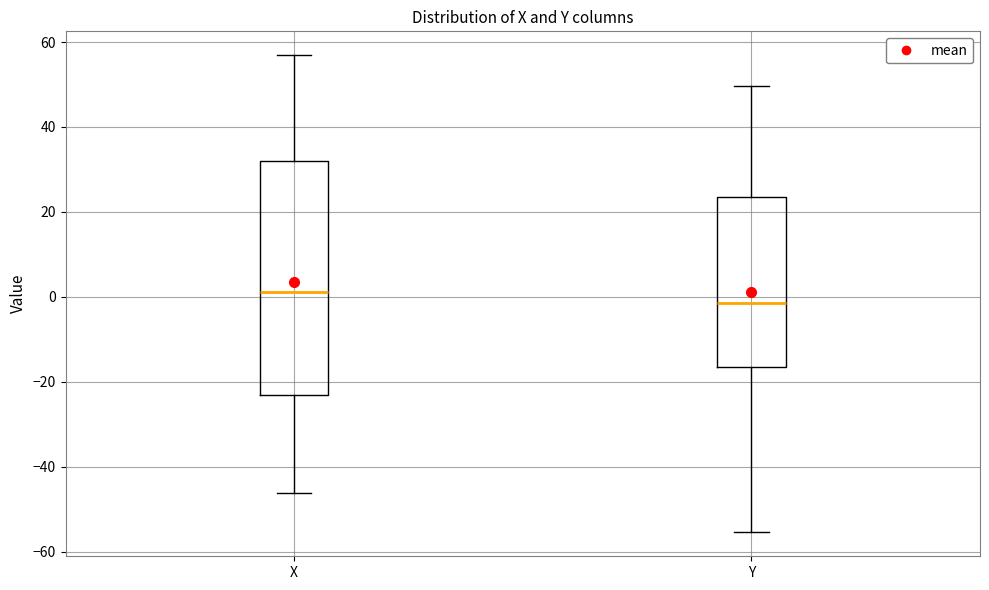

Where is the lower edge of the box for Y on the y-axis? The values are not printed on the chart, so give them approximately, as read against the axis.

-16